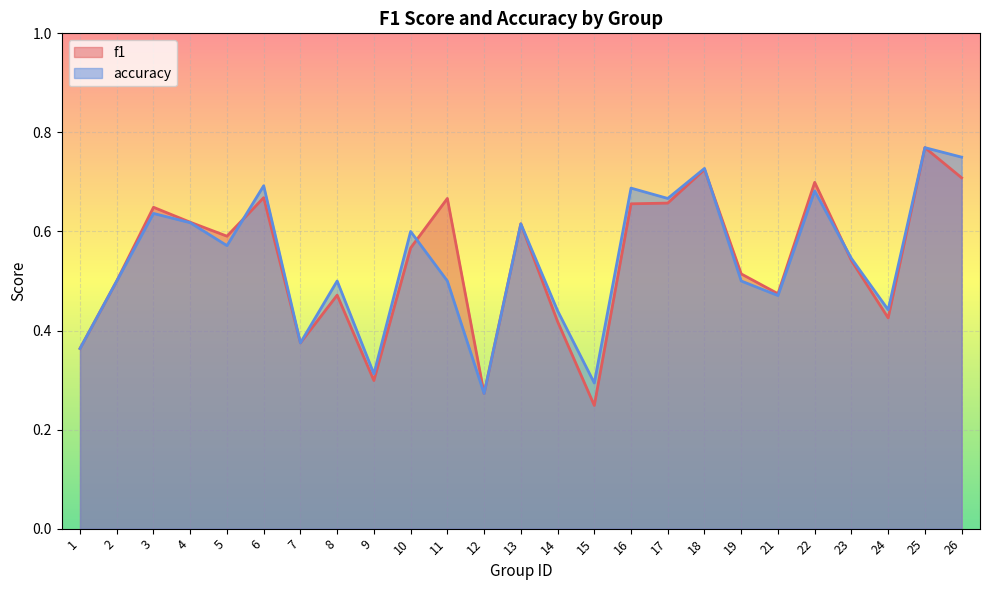

Which series has the largest total across all categories?

accuracy